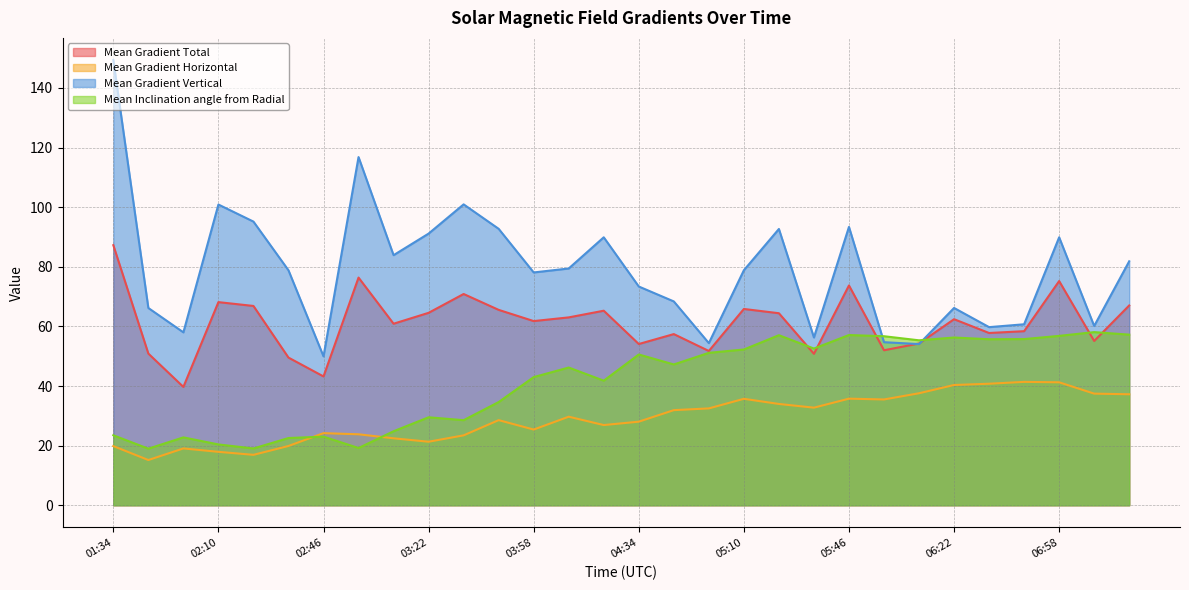

True or false: Mean Gradient Total and Mean Inclination angle from Radial cross at least once.

True